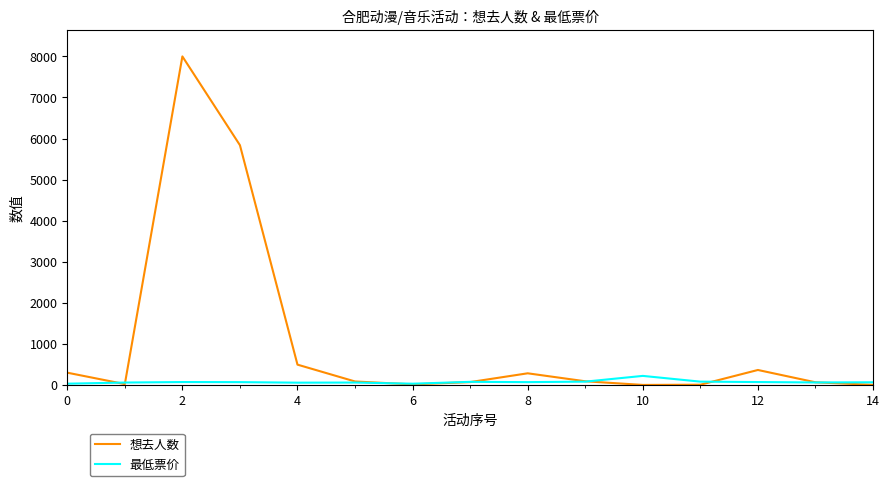

List the series in order of their peak value, highest first.

想去人数, 最低票价